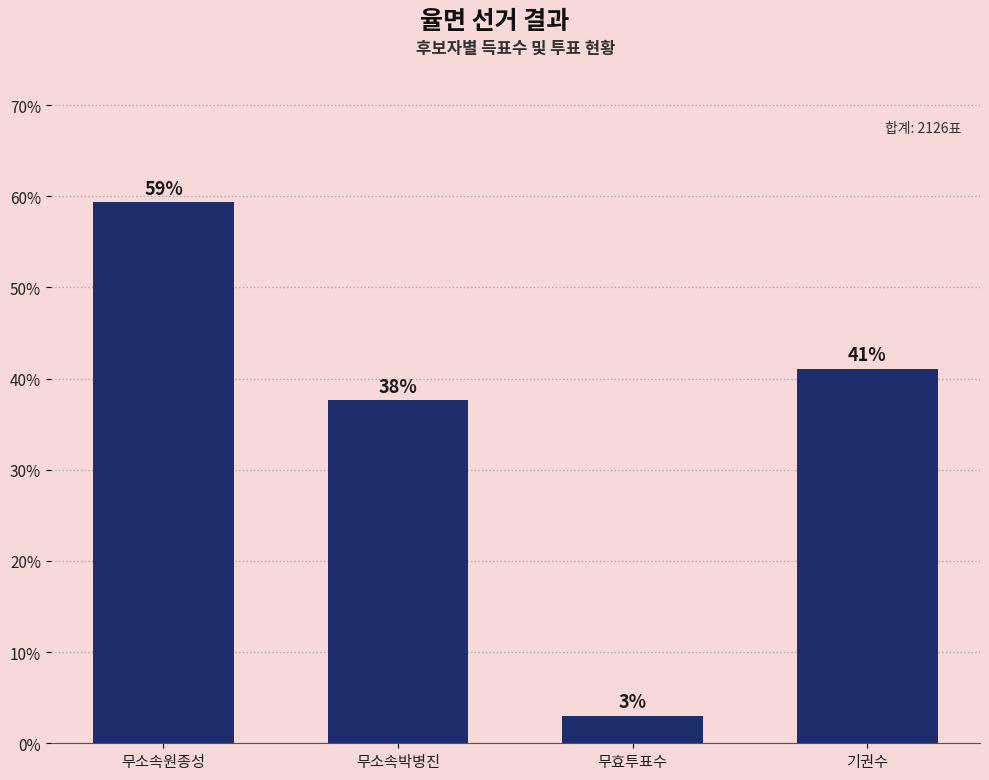

What is the approximate value at 무소속박병진?

37.6